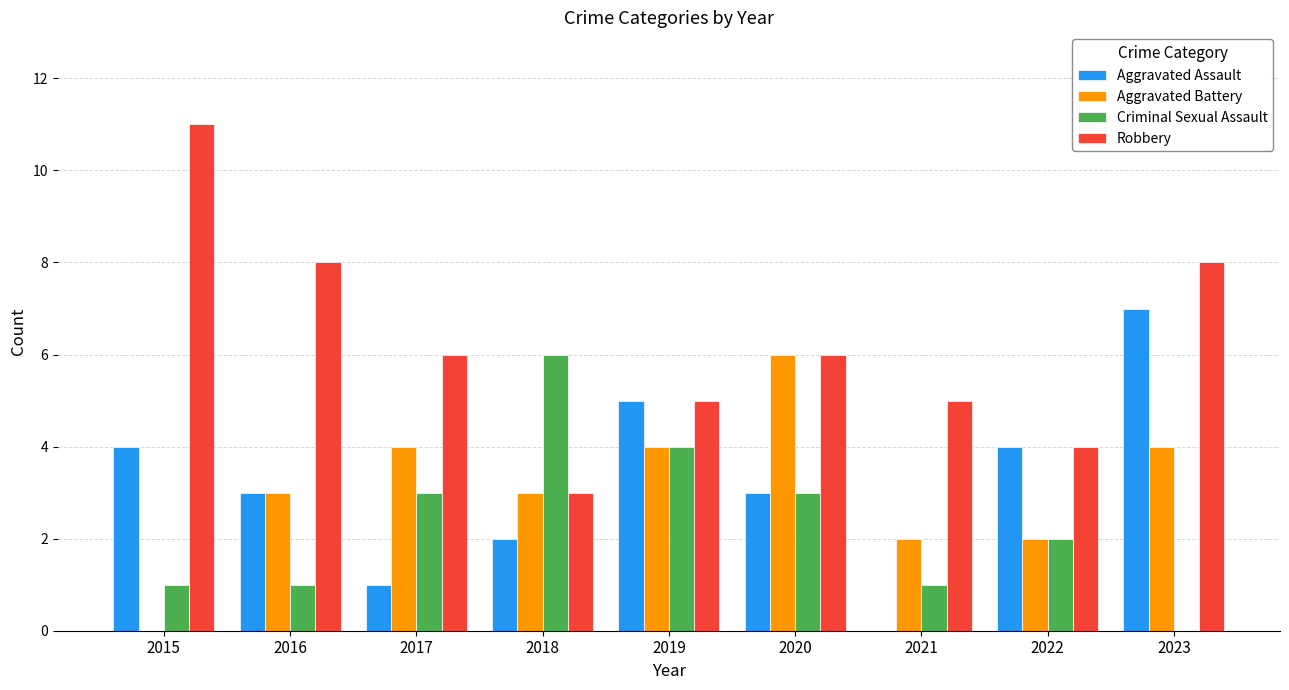

At which category does the chart reach its peak across all series?

2015